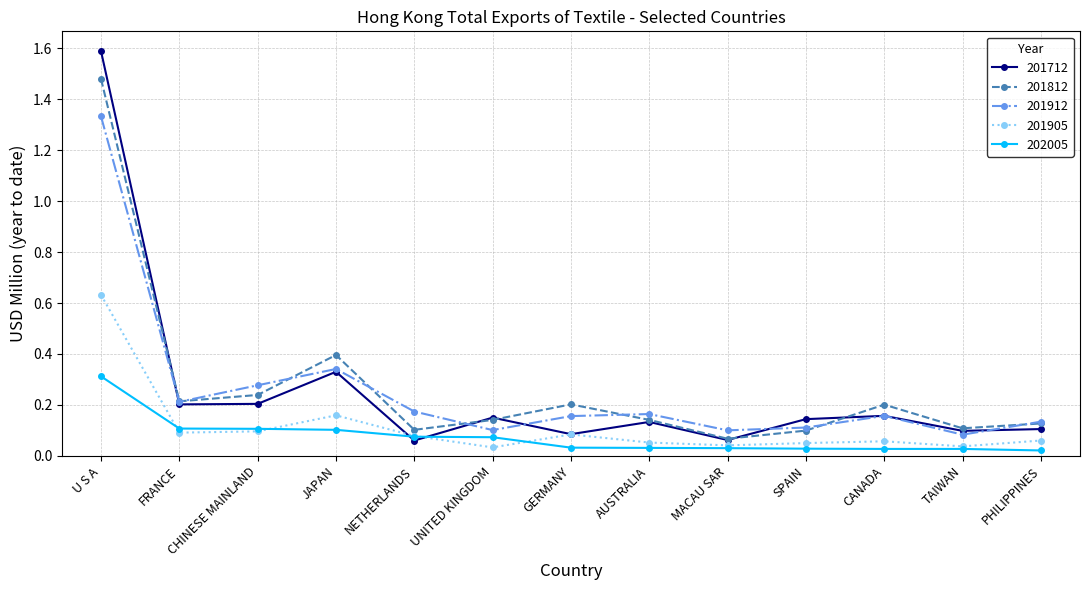

True or false: 201912 and 201905 intersect in this chart.

False